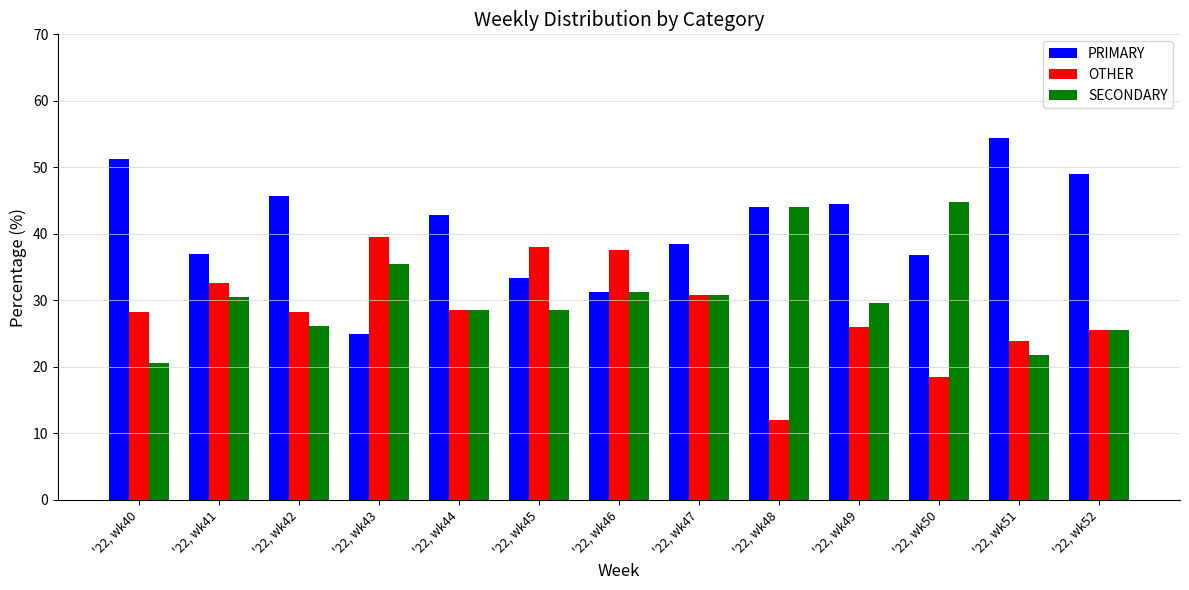

The value of OTHER at '22, wk42 is 10.5. True or false?

False